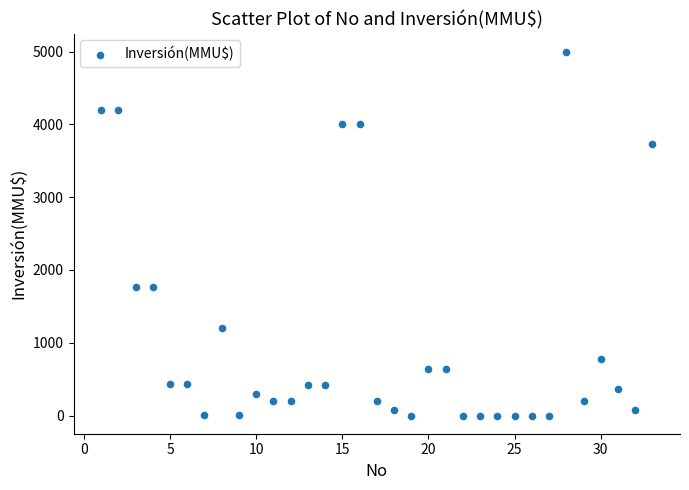

What is the range of Y values (max minus min)?

5000.0